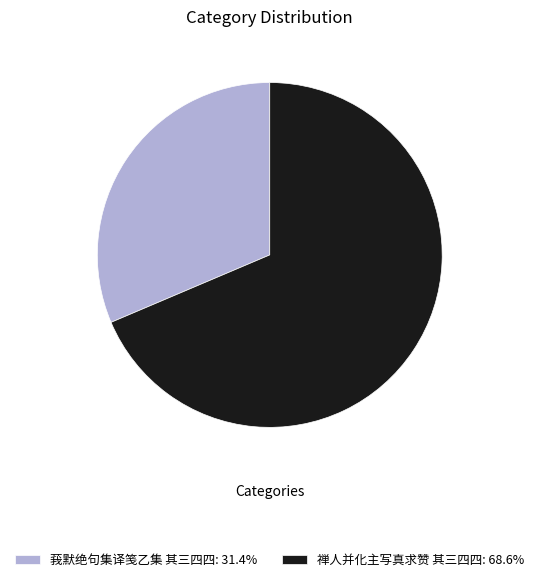

Is there any slice that represents more than half of the pie?

Yes